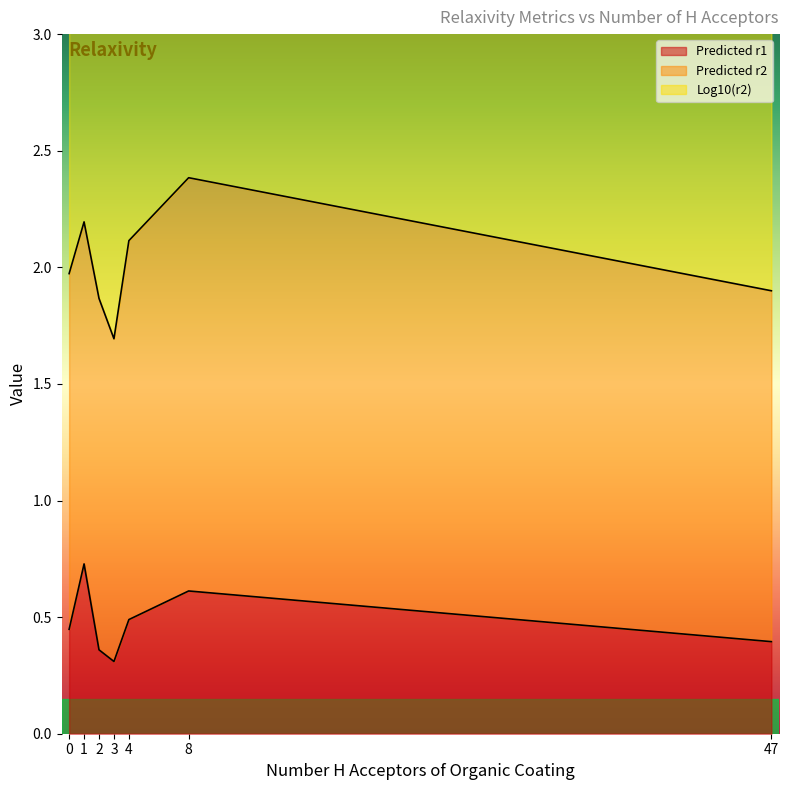

The value of Predicted r1 at 3 is 0.2. True or false?

False